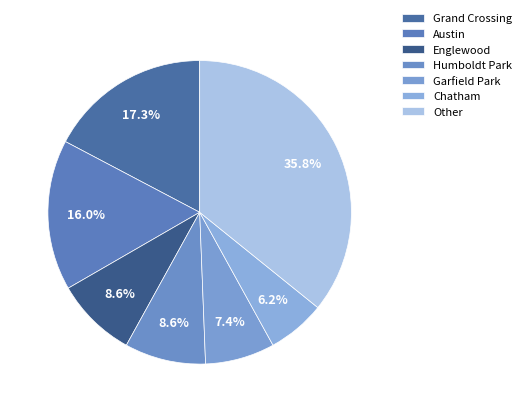

What is the largest slice in the pie chart?

Other